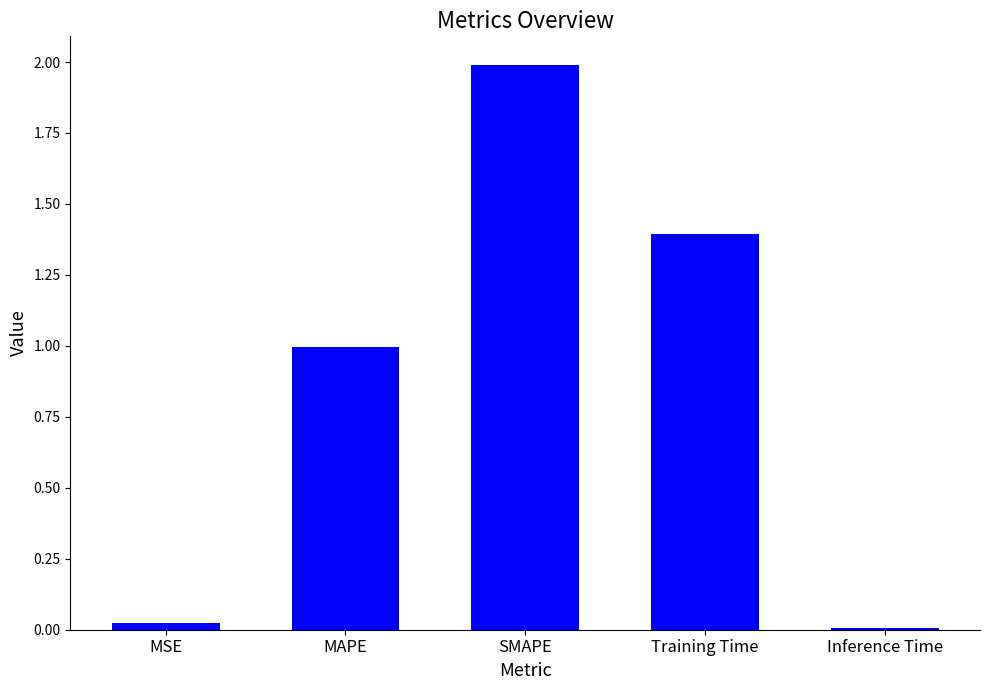

What is the label of the 1st bar from the right?

Inference Time